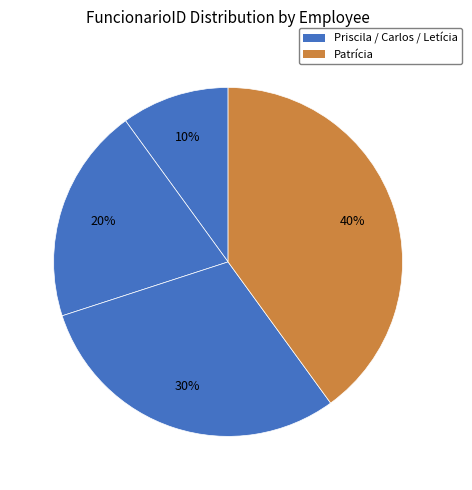

Count the number of slices in the pie.

4